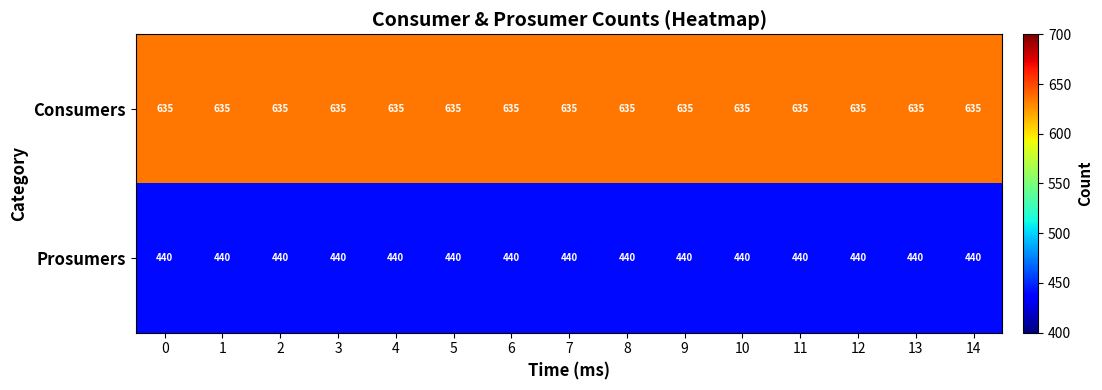

How many data points does each series have?

15